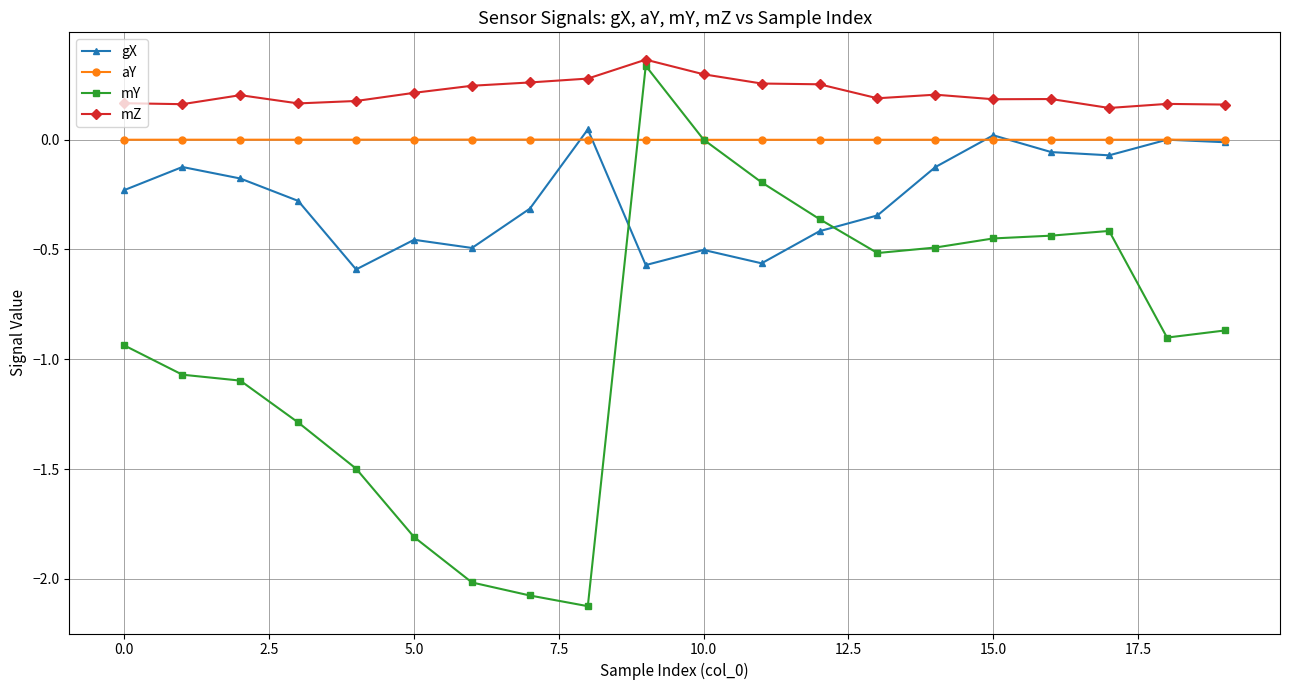

True or false: mZ and mY cross at least once.

False